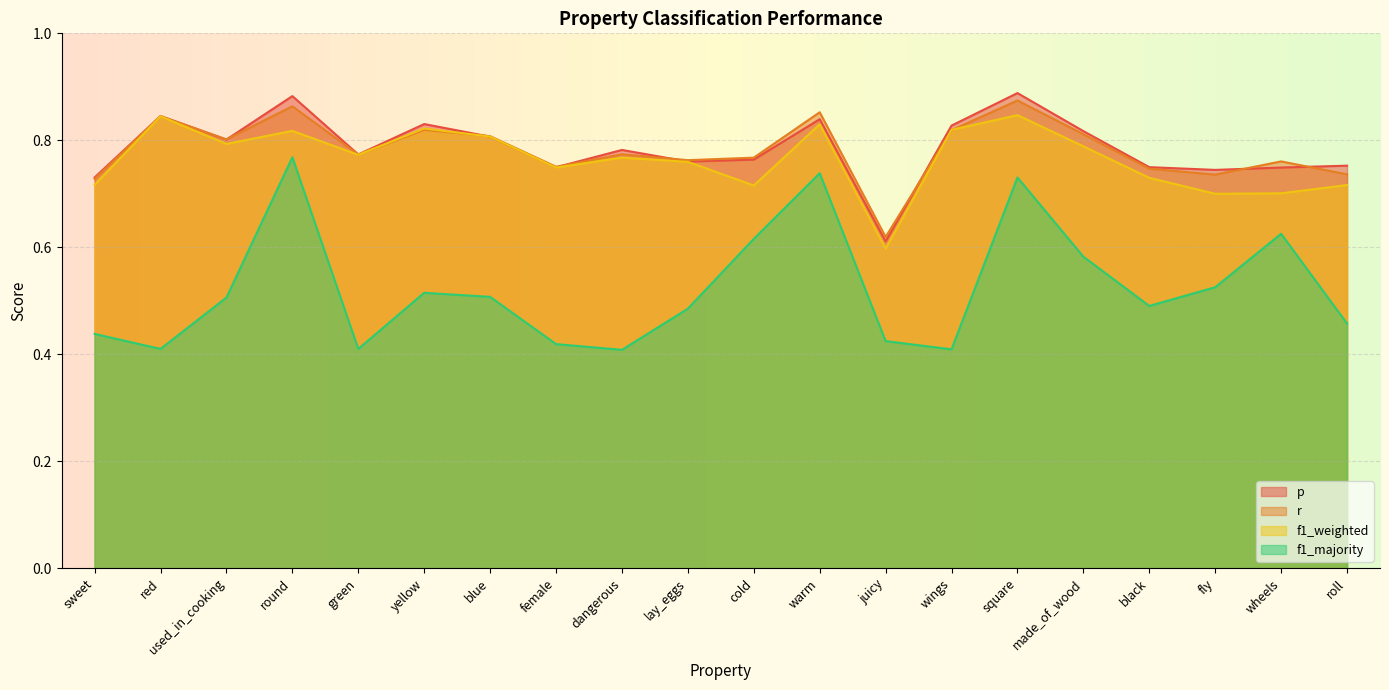

List the labels in order of f1_weighted value, largest first.

square, red, warm, yellow, wings, round, blue, used_in_cooking, made_of_wood, green, dangerous, lay_eggs, female, black, sweet, roll, cold, wheels, fly, juicy